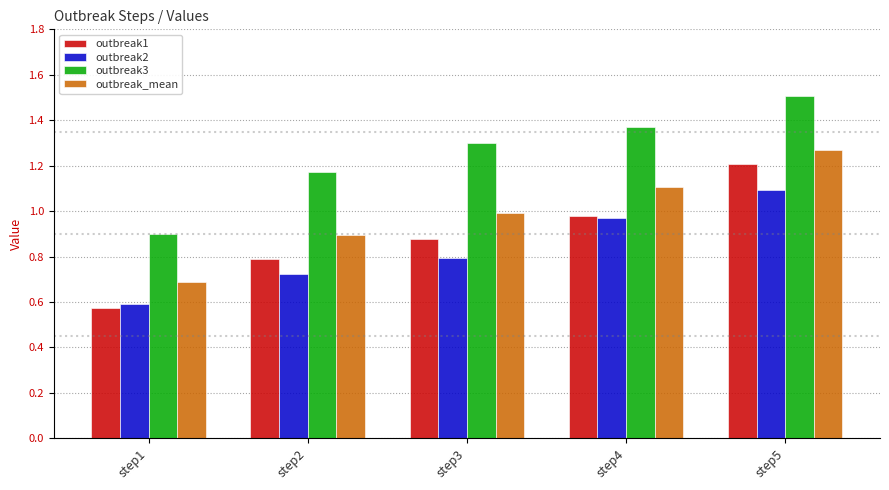

What are all the series names shown in the legend?

outbreak1, outbreak2, outbreak3, outbreak_mean